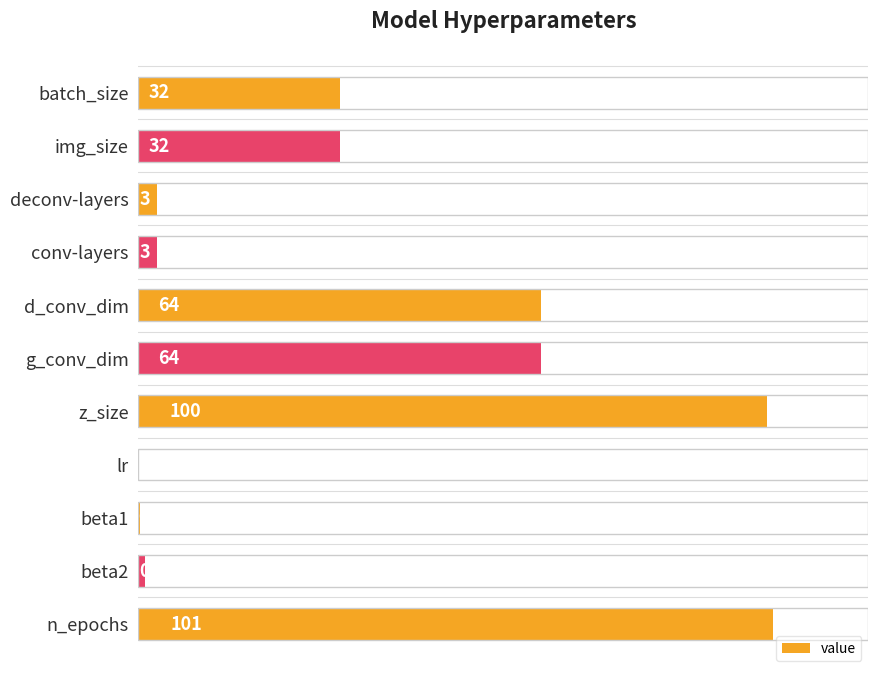

What is the sum of all values?

400.2